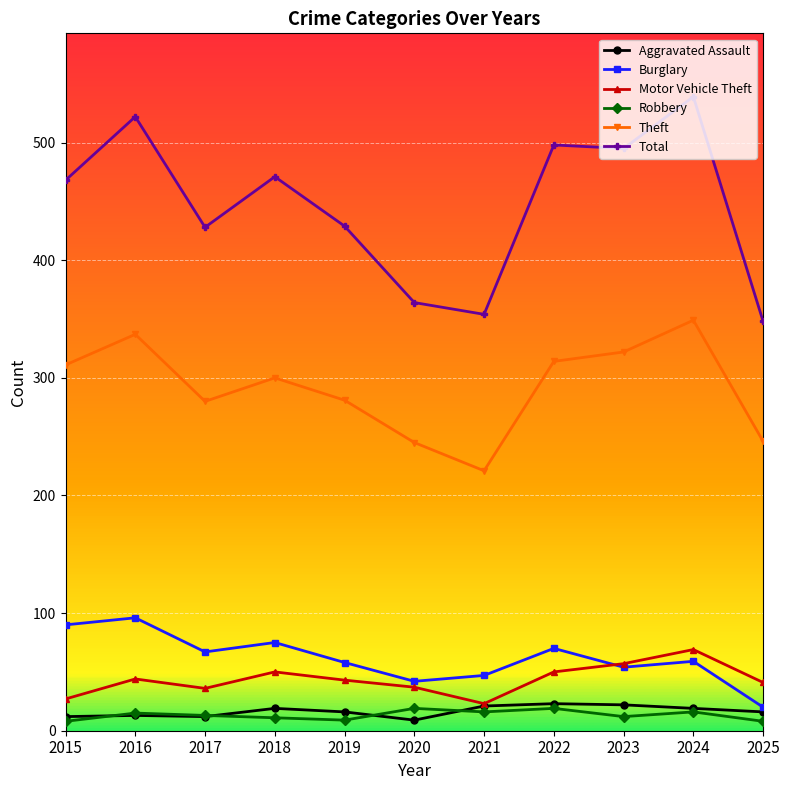

What is the value of the Motor Vehicle Theft point at the 1st from the left?

27